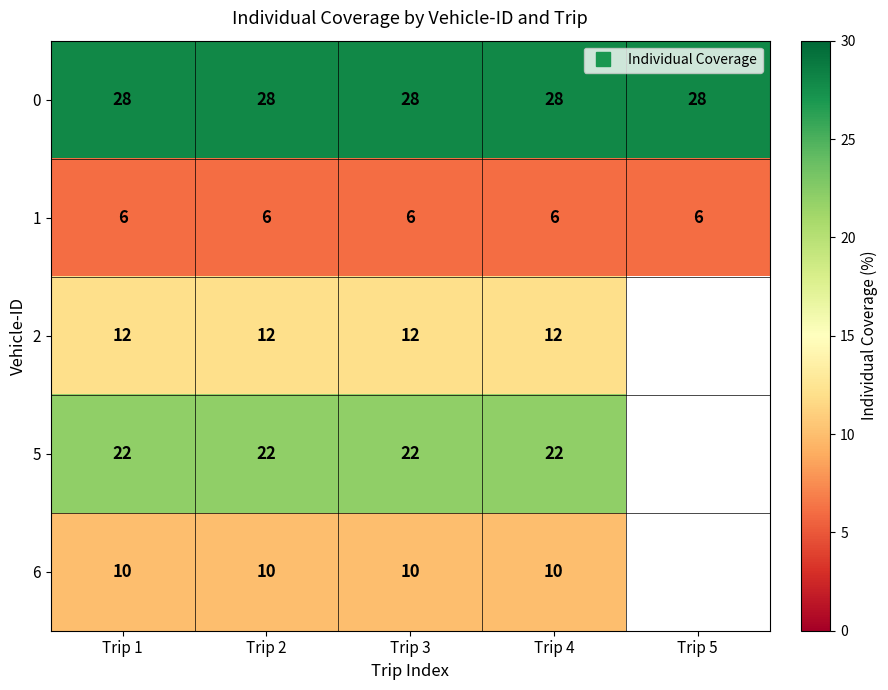

Is the value of 6 at Trip 5 greater than the value of 2 at Trip 2?

No